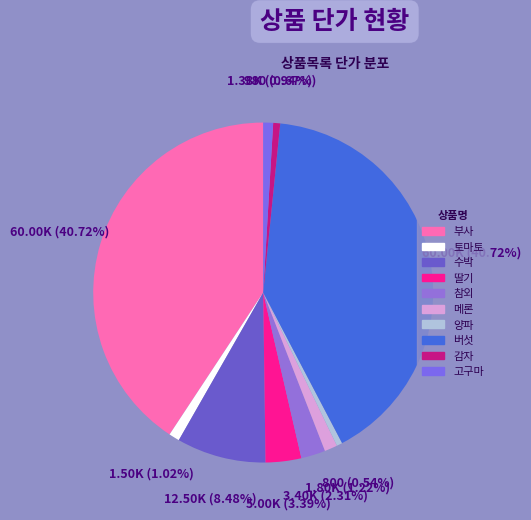

How many slices are in this pie chart?

10